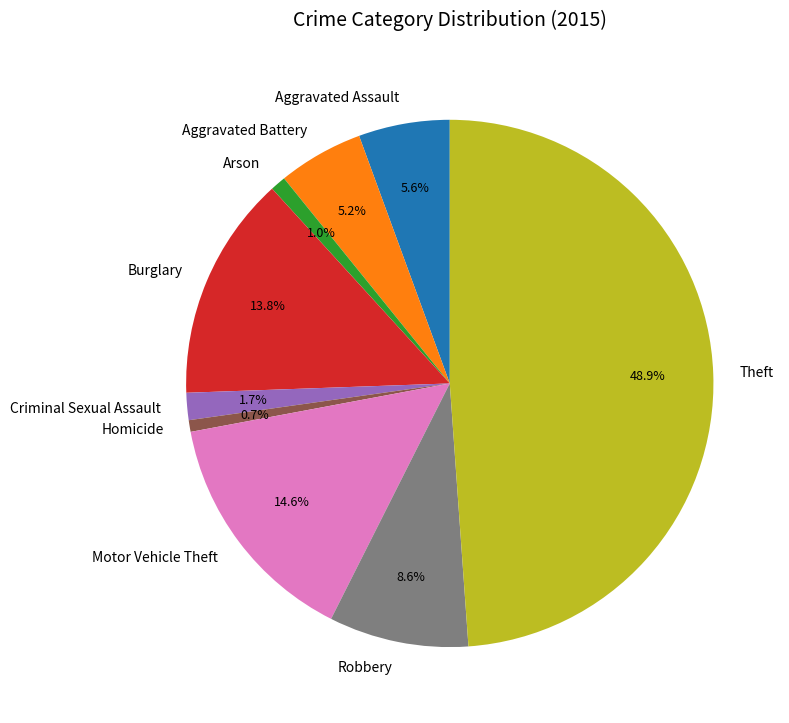

The Homicide slice represents 11% of the pie. True or false?

False